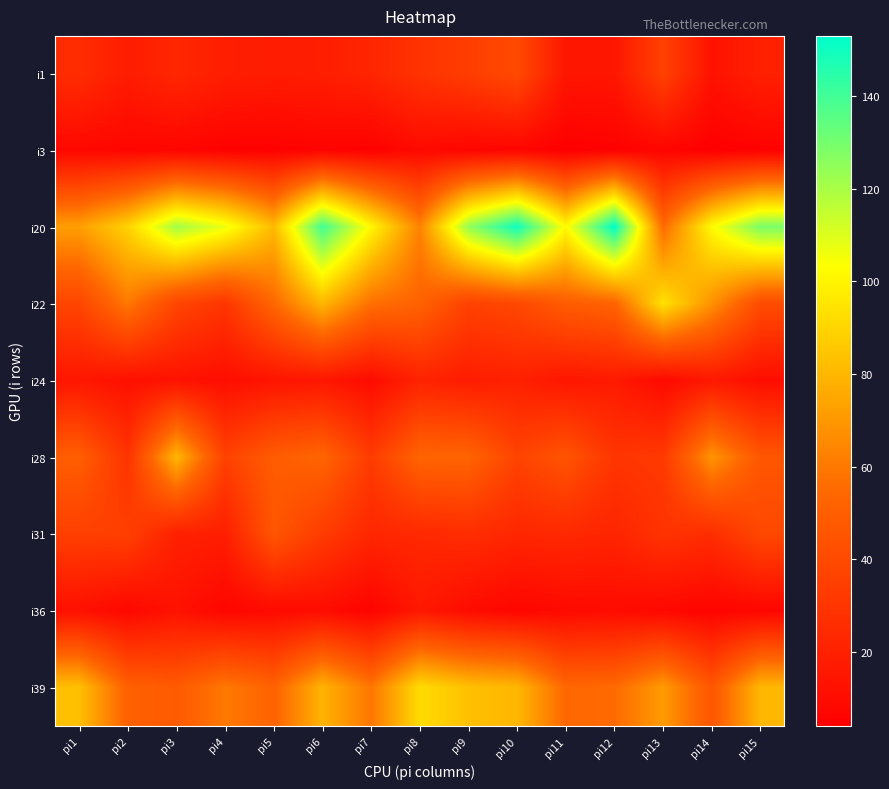

Reading left to right, transcribe all the data shown in this chart.

i1: pi1=26	pi2=18	pi3=23	pi4=19	pi5=18	pi6=19	pi7=22	pi8=29	pi9=34	pi10=40	pi11=15	pi12=15	pi13=36	pi14=13	pi15=20
i3: pi1=8	pi2=7	pi3=7	pi4=5	pi5=5	pi6=6	pi7=5	pi8=9	pi9=7	pi10=7	pi11=4	pi12=5	pi13=7	pi14=4	pi15=5
i20: pi1=72	pi2=89	pi3=121	pi4=107	pi5=81	pi6=140	pi7=101	pi8=63	pi9=124	pi10=150	pi11=102	pi12=153	pi13=55	pi14=102	pi15=129
i22: pi1=38	pi2=60	pi3=38	pi4=30	pi5=54	pi6=80	pi7=57	pi8=52	pi9=36	pi10=39	pi11=49	pi12=52	pi13=94	pi14=68	pi15=41
i24: pi1=15	pi2=12	pi3=13	pi4=11	pi5=14	pi6=15	pi7=10	pi8=21	pi9=18	pi10=20	pi11=15	pi12=17	pi13=9	pi14=16	pi15=11
i28: pi1=50	pi2=29	pi3=80	pi4=36	pi5=49	pi6=53	pi7=33	pi8=53	pi9=53	pi10=37	pi11=45	pi12=30	pi13=32	pi14=69	pi15=46
i31: pi1=35	pi2=35	pi3=20	pi4=19	pi5=46	pi6=33	pi7=23	pi8=24	pi9=26	pi10=23	pi11=24	pi12=22	pi13=29	pi14=26	pi15=39
i36: pi1=12	pi2=8	pi3=13	pi4=7	pi5=9	pi6=10	pi7=6	pi8=16	pi9=10	pi10=7	pi11=9	pi12=10	pi13=8	pi14=6	pi15=7
i39: pi1=83	pi2=51	pi3=48	pi4=60	pi5=52	pi6=79	pi7=59	pi8=92	pi9=83	pi10=80	pi11=54	pi12=55	pi13=71	pi14=46	pi15=80